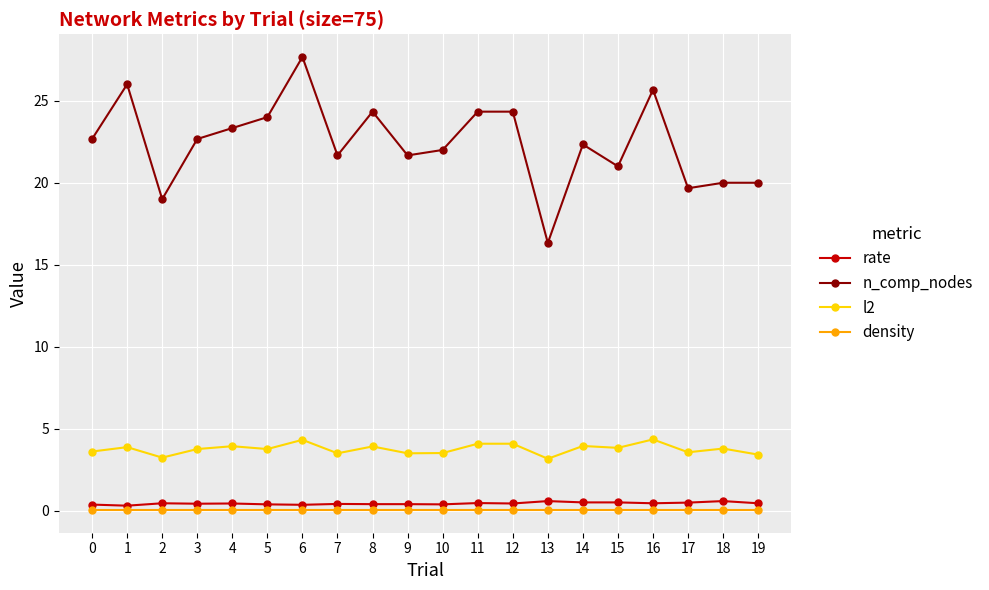

Which series has the largest total across all categories?

n_comp_nodes